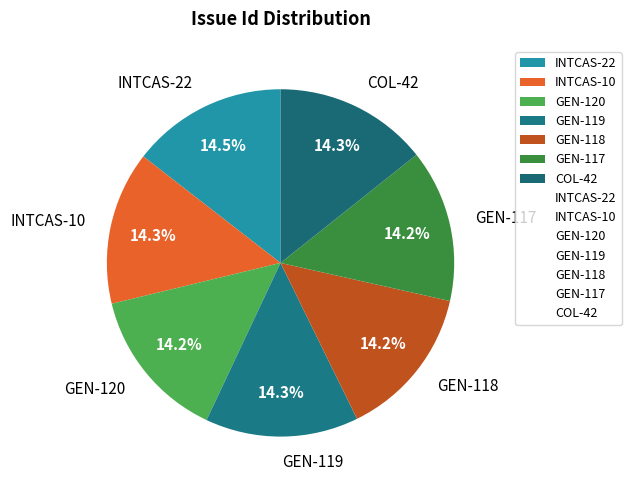

To the nearest percent, what percentage of the pie is GEN-120?

14%